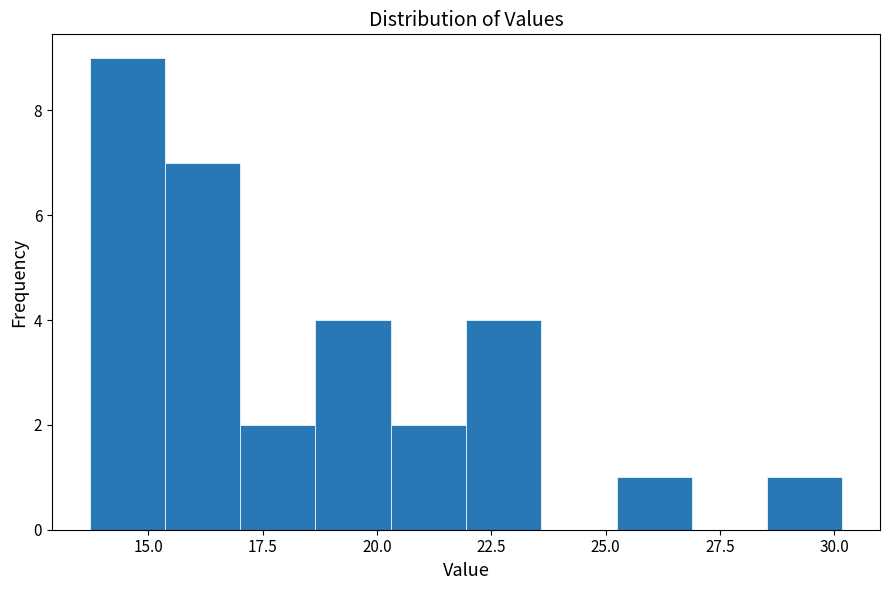

Read against the x-axis, roughly where is the centre of the tallest bar?

14.5